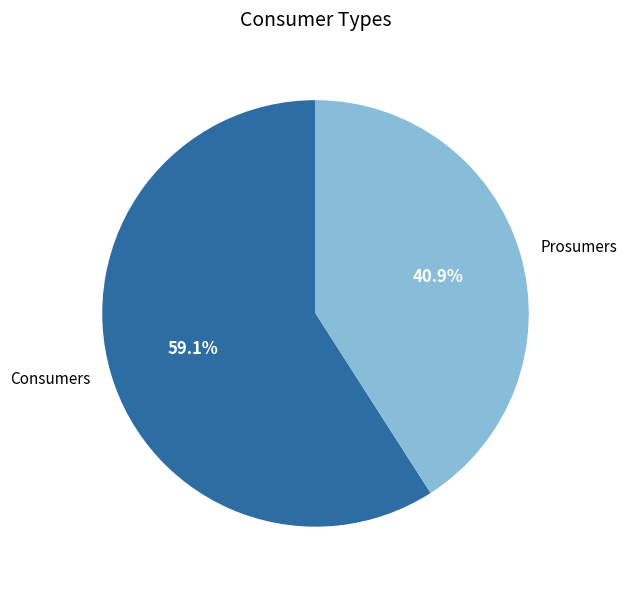

How many slices are in this pie chart?

2